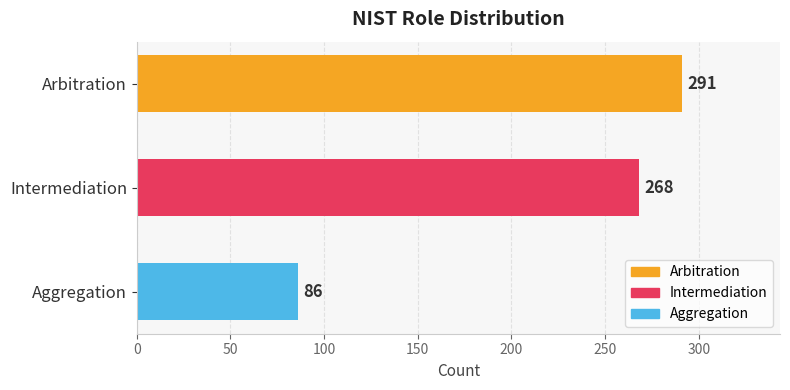

What is the change in value from Arbitration to Intermediation?

-23